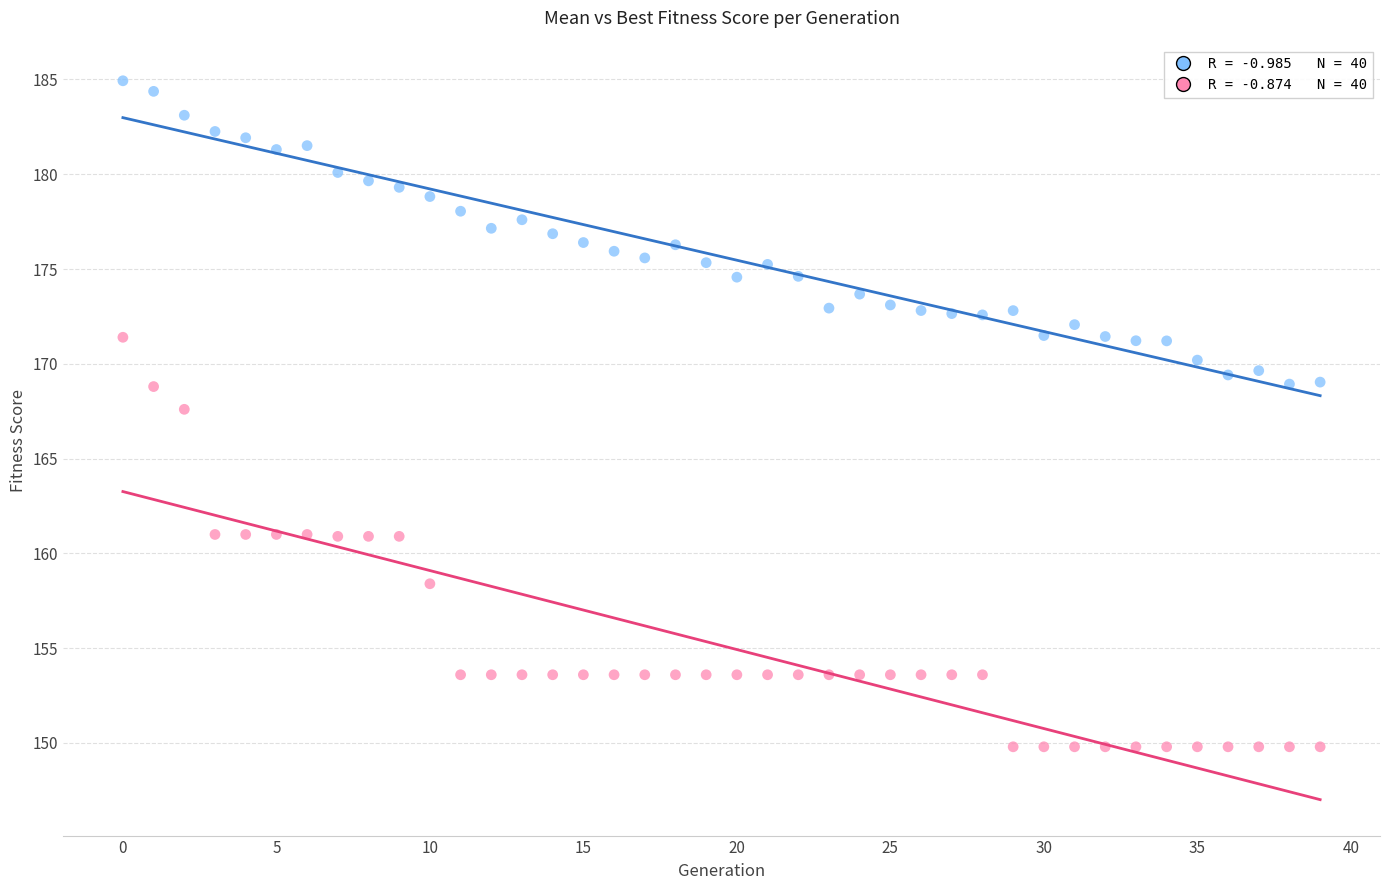

Across all series, what Y value is closest to 167?

167.6